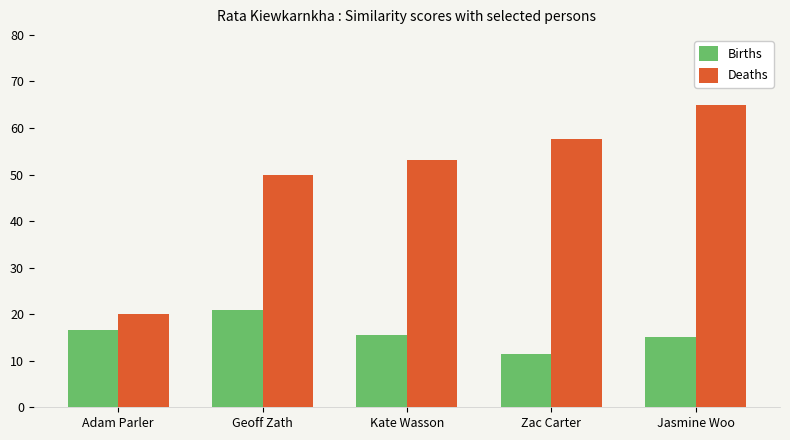

Reading left to right, transcribe all the data shown in this chart.

Births: 16.7	20.8	15.6	11.5	15.0
Deaths: 20.0	50.0	53.1	57.7	65.0